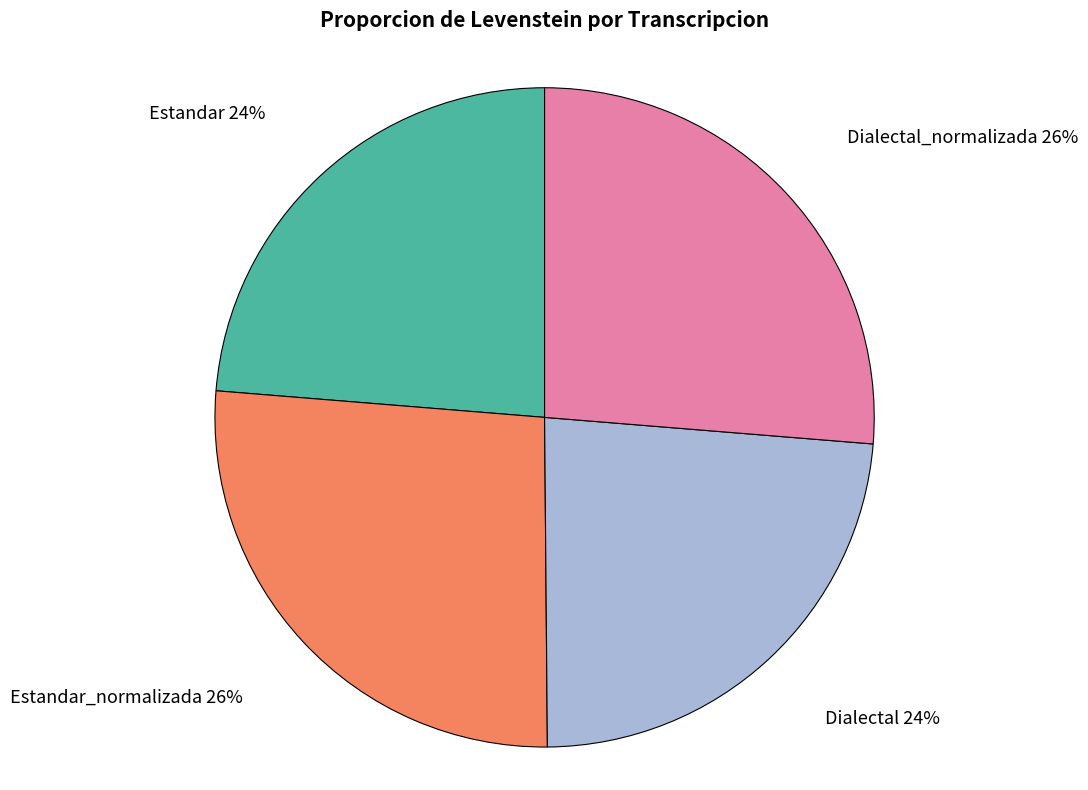

How many slices are in this pie chart?

4